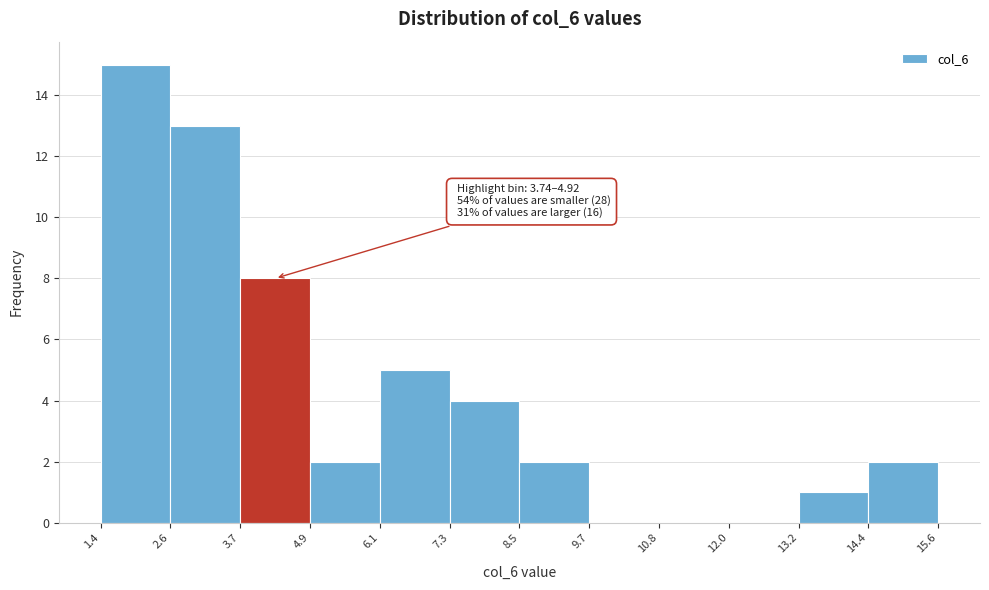

Which range on the x-axis has the tallest bar?

1.4 to 2.6